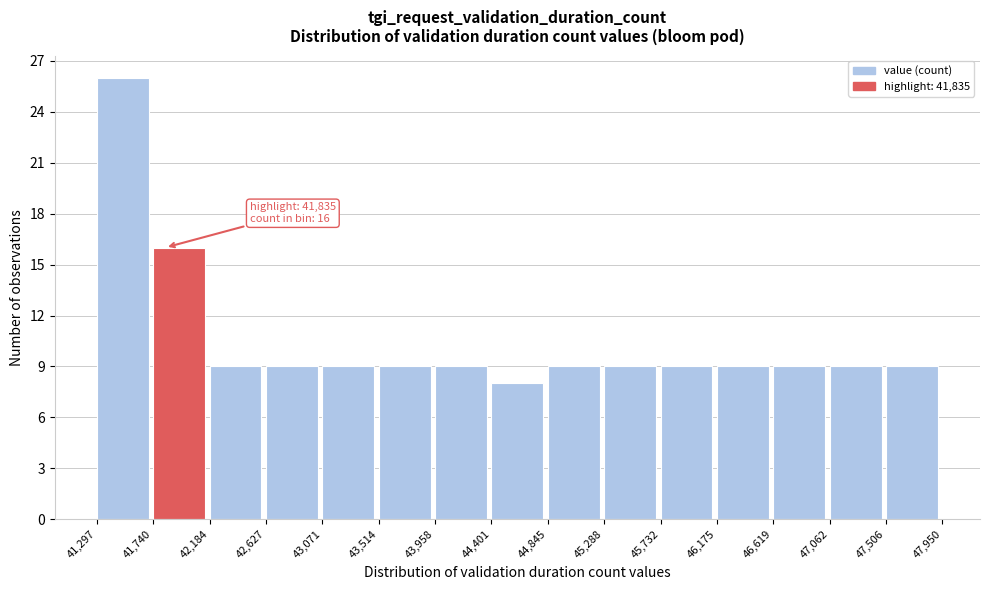

Over which range of the x-axis is the bar tallest?

41,297 to 41,740